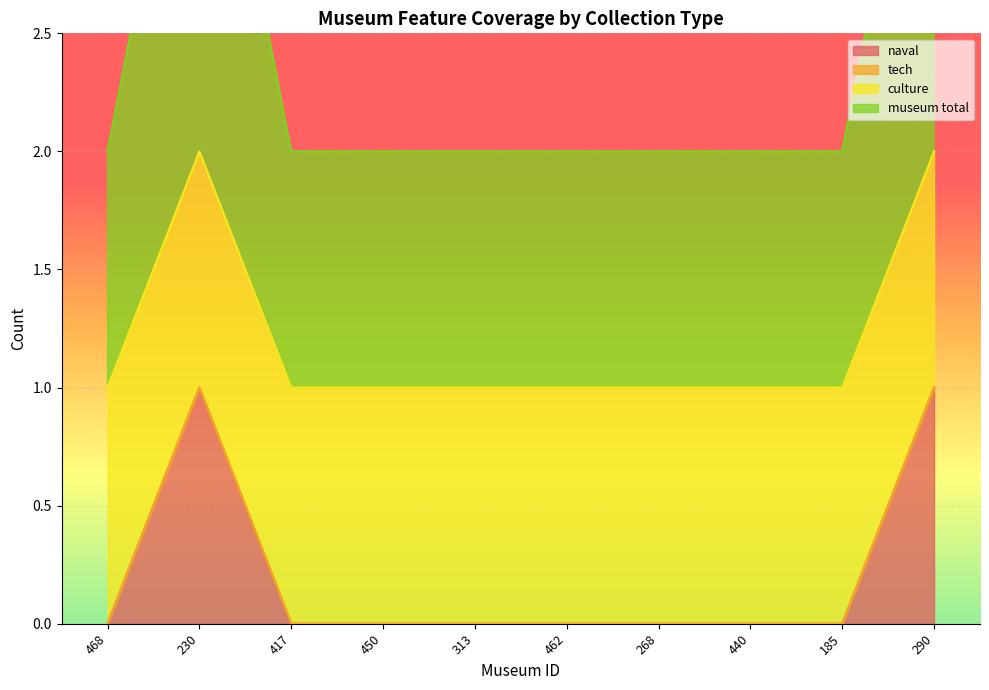

How many interior local peaks does the museum total series have?

1